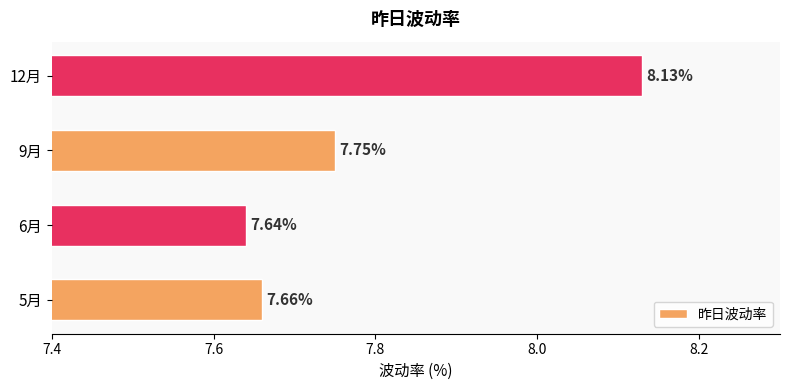

What is the ratio of the value at 9月 to the value at 5月?

1.0